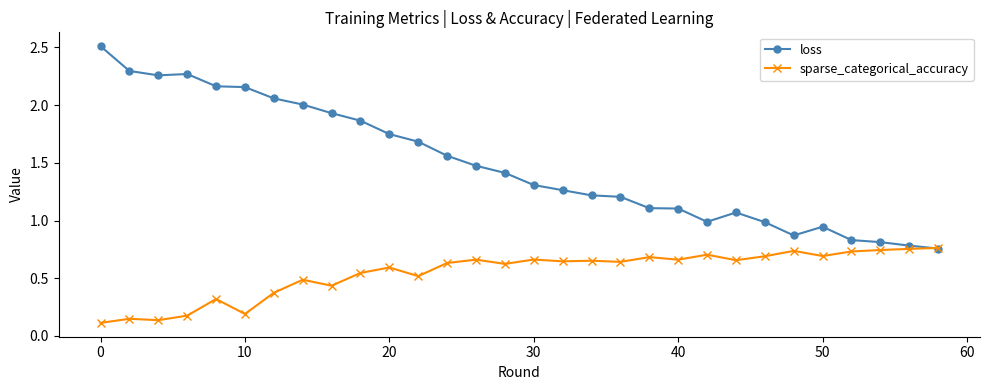

True or false: loss has more than 2 interior local peaks.

True